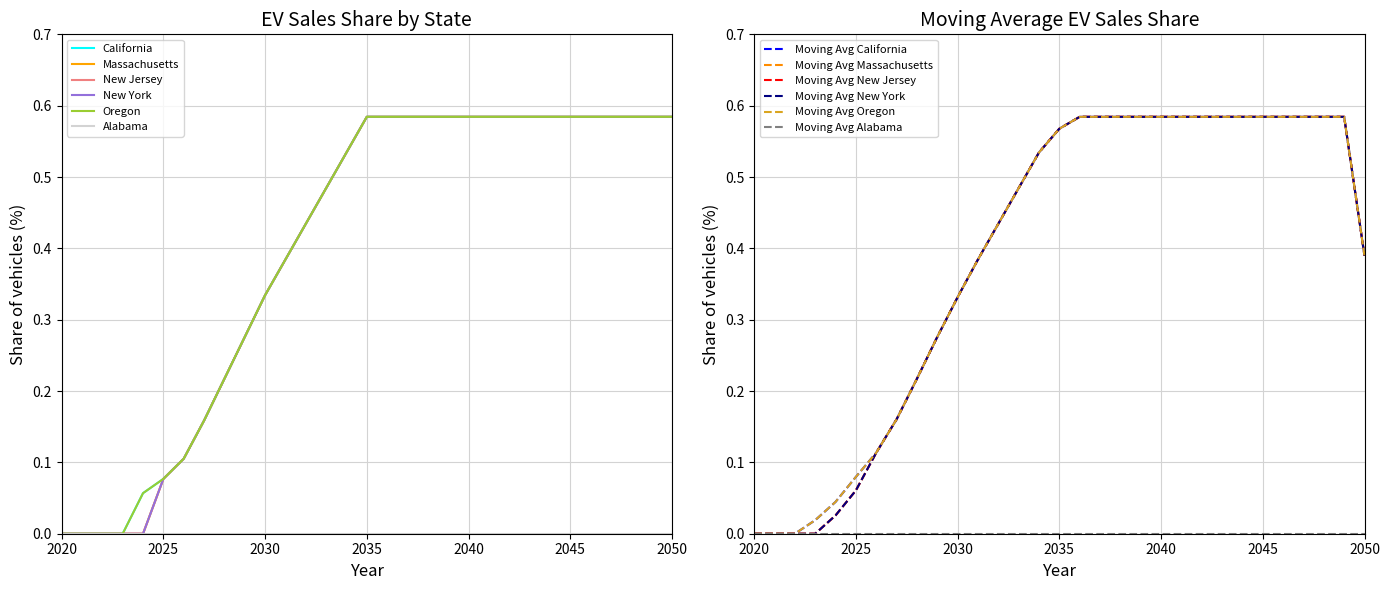

What is the sum of the Massachusetts values at 2035 and 2048?

1.2